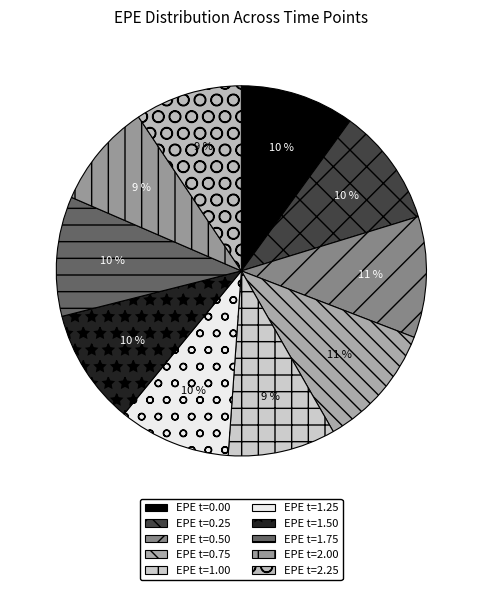

How many segments does this pie chart have?

10